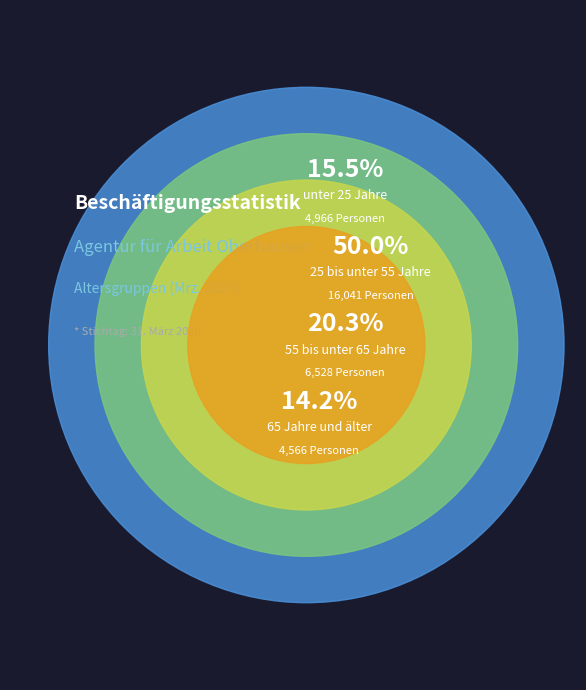

How many slices are in this pie chart?

4